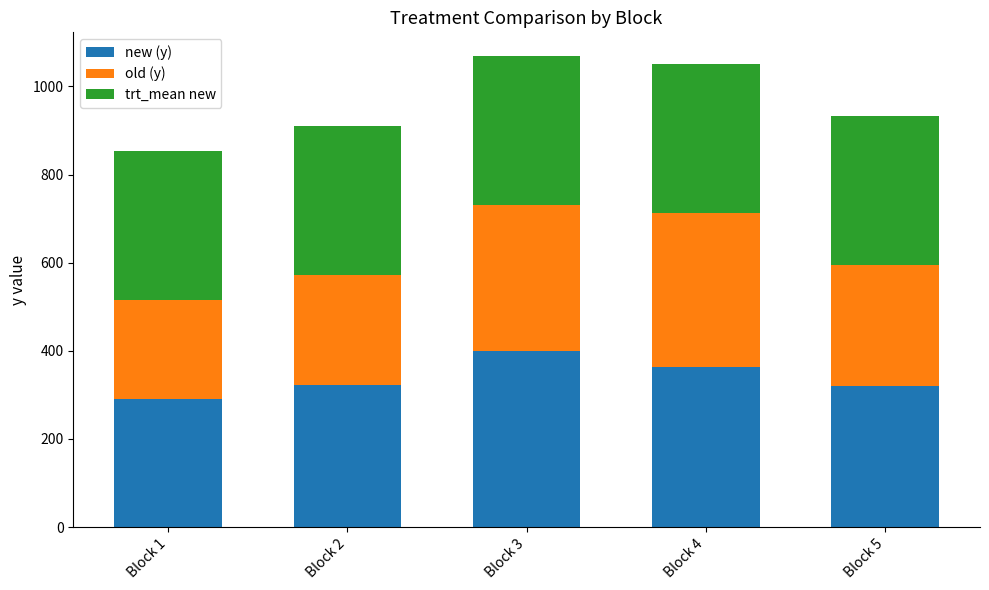

What is the sum of all new (y) values?

1695.3